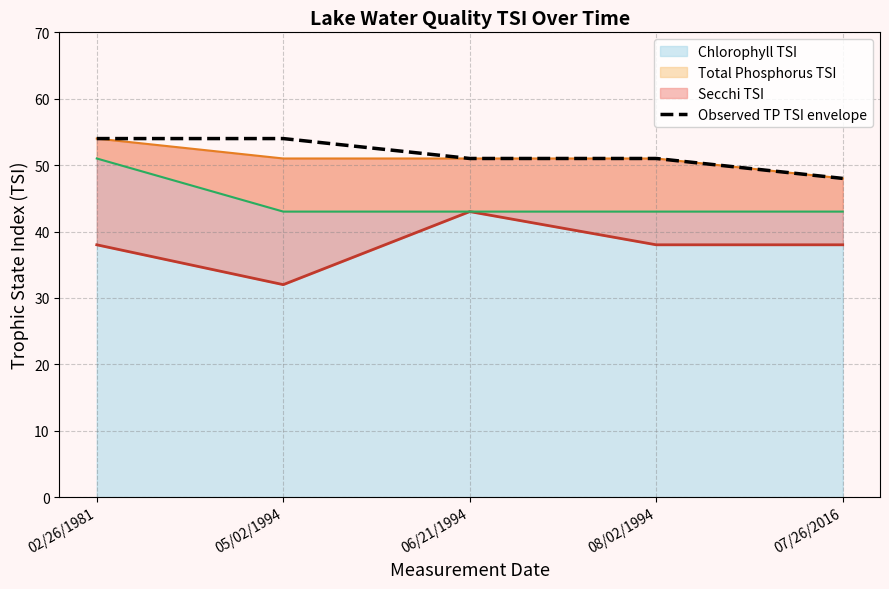

List the labels in order of value, largest first.

02/26/1981, 05/02/1994, 06/21/1994, 08/02/1994, 07/26/2016